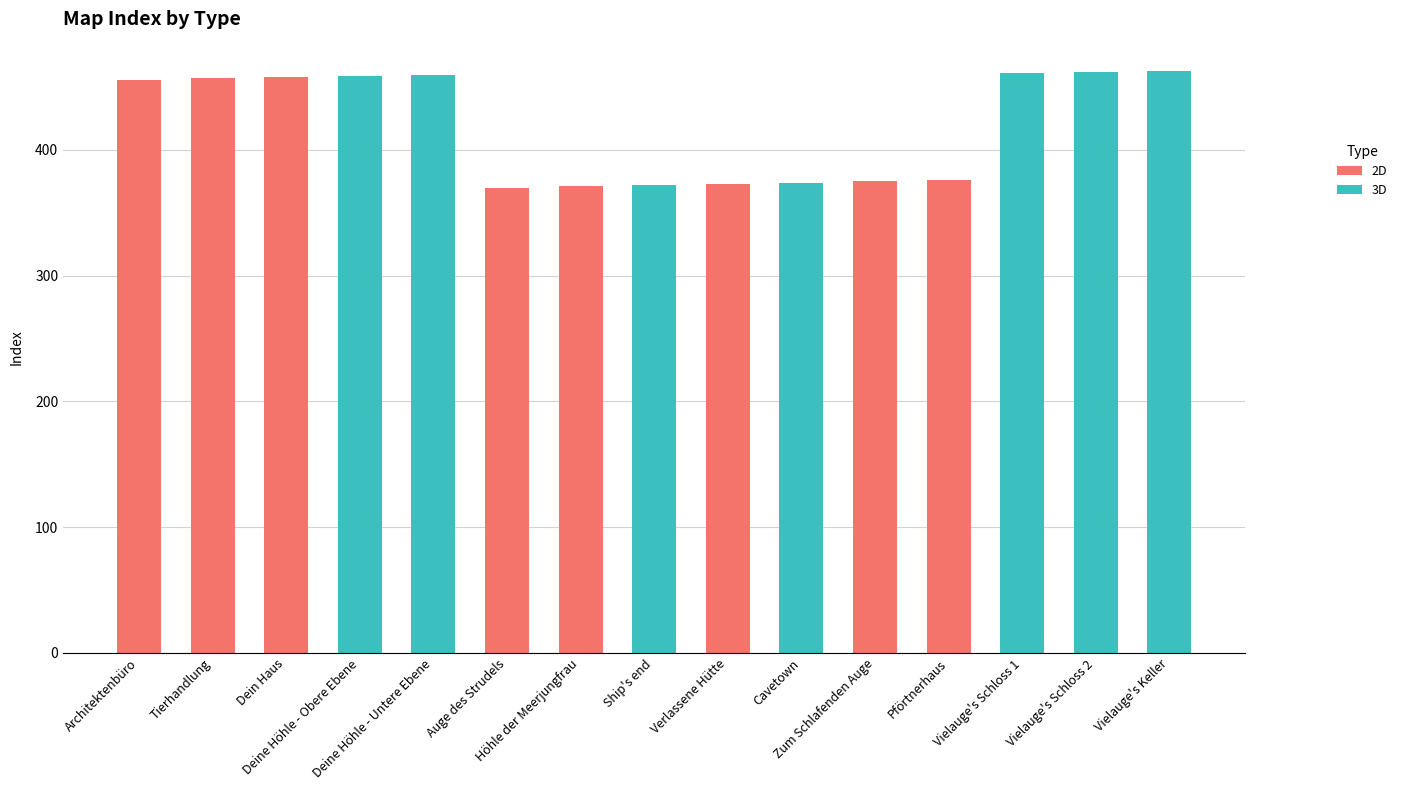

What is the label of the 3rd bar from the left?

Dein Haus